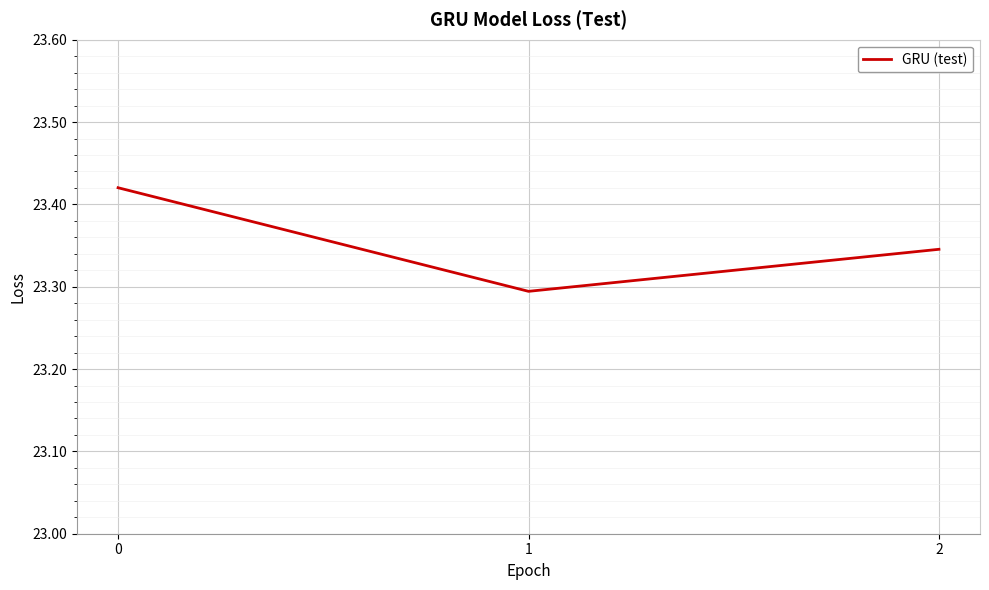

What is the sum of all values?

70.1